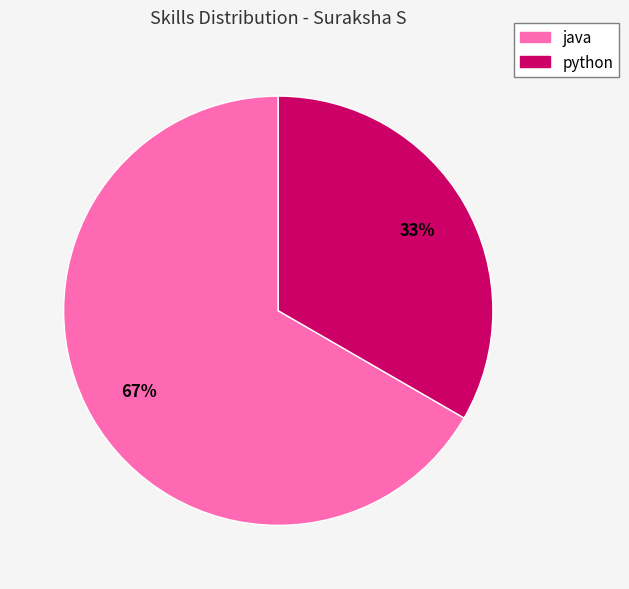

To the nearest percent, what is the combined percentage of java and python?

100%